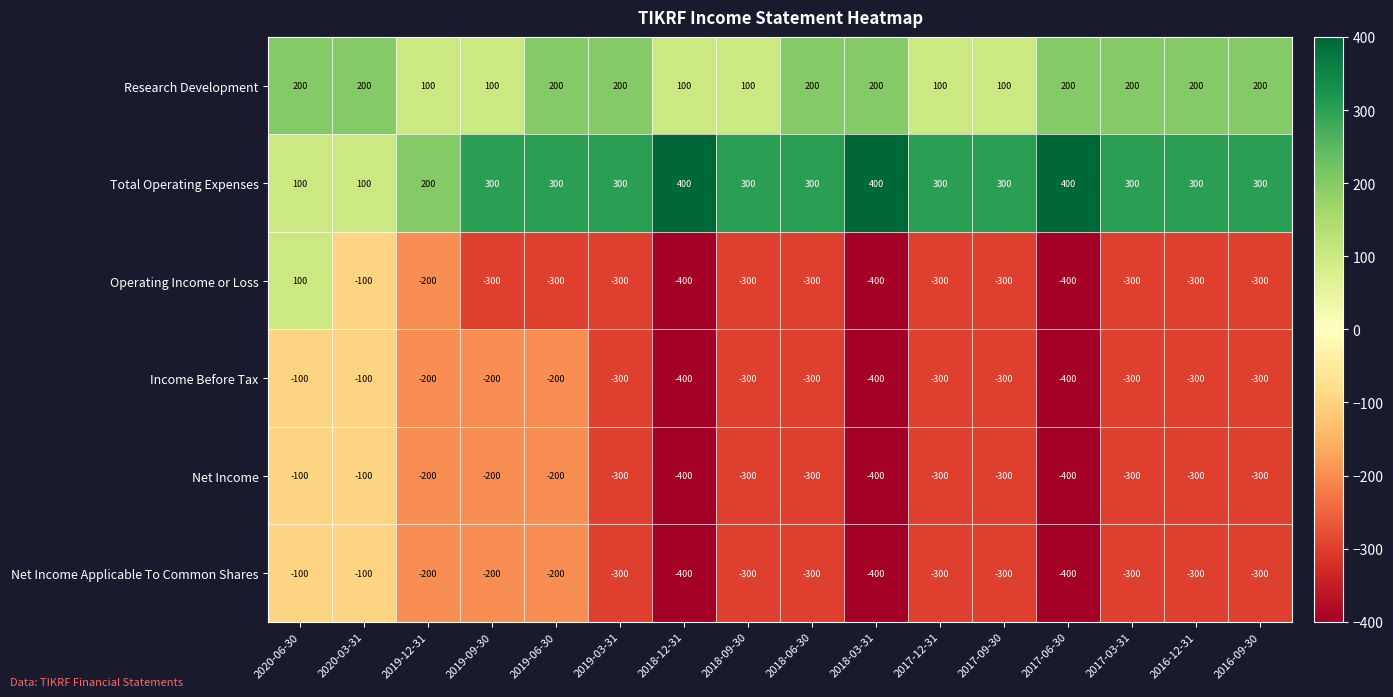

What is the total value across all series at 2016-12-31?

-700